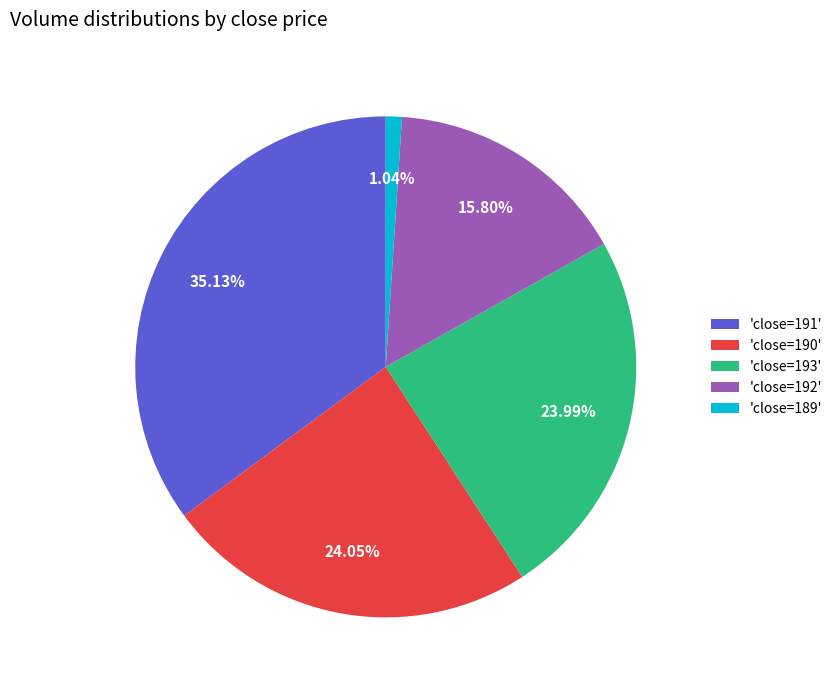

Which has a higher value, 'close=190' or 'close=192'?

'close=190'